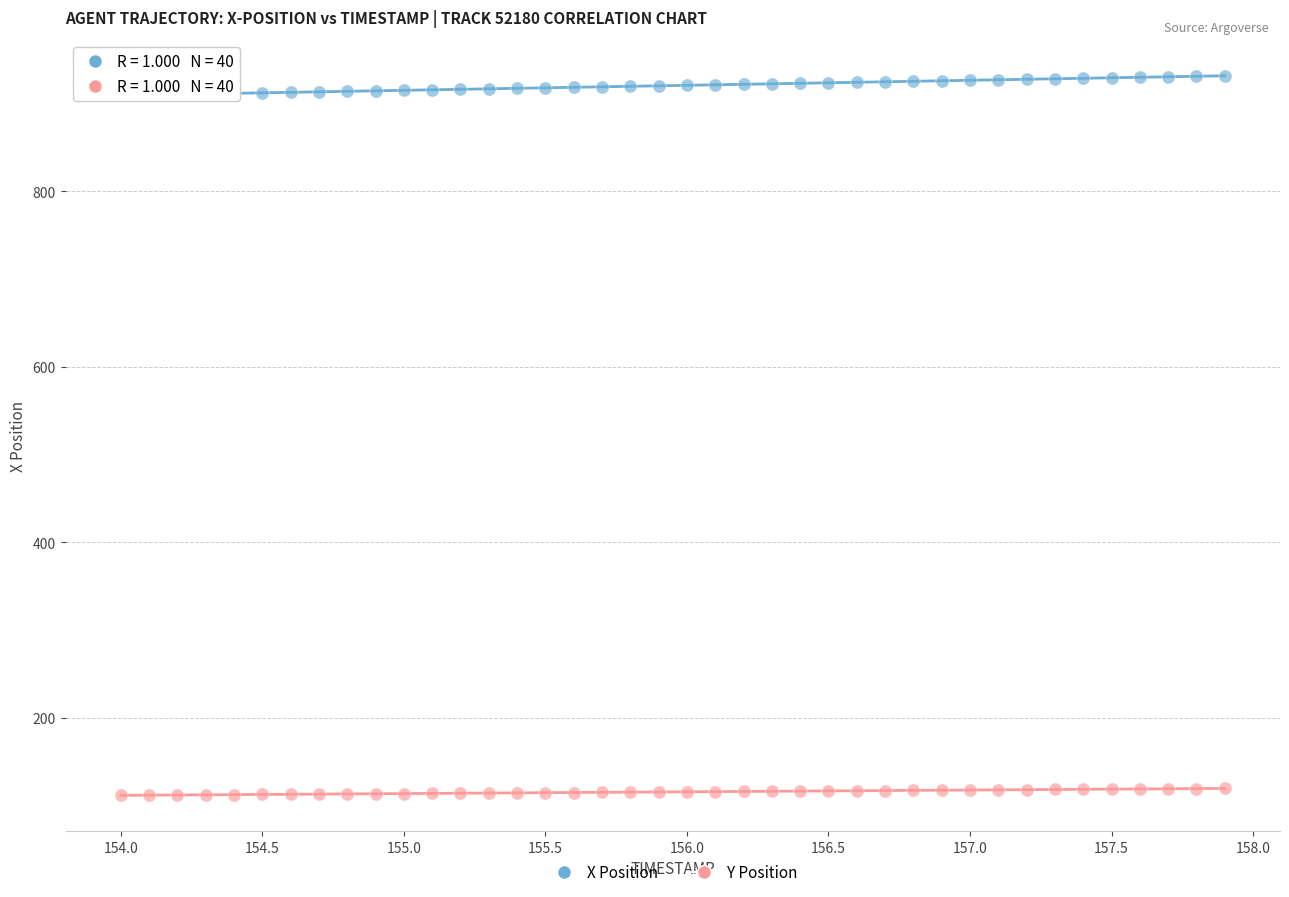

Across all data points, what is the range of Y values (max minus min)?

820.1